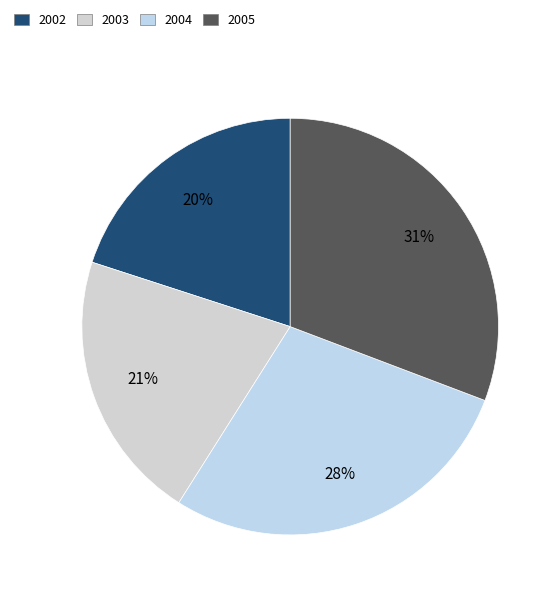

Combined, what portion of the pie is 2005 and 2003?

51.8%